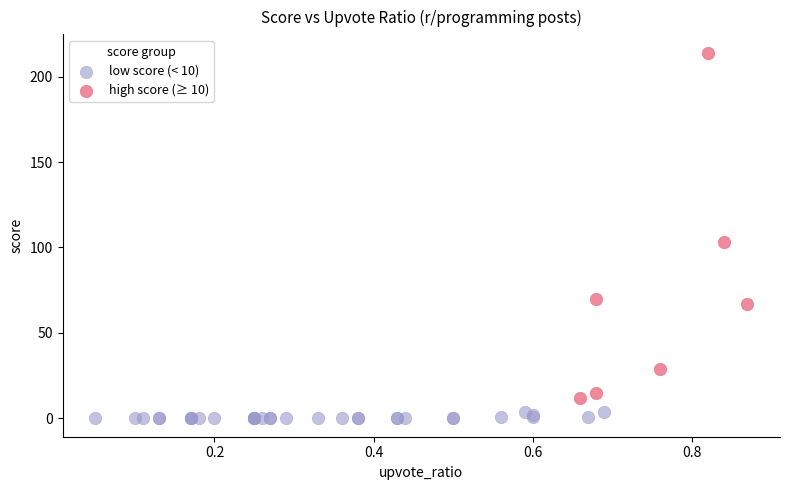

Which series has the largest Y range (max minus min)?

high score (≥ 10)